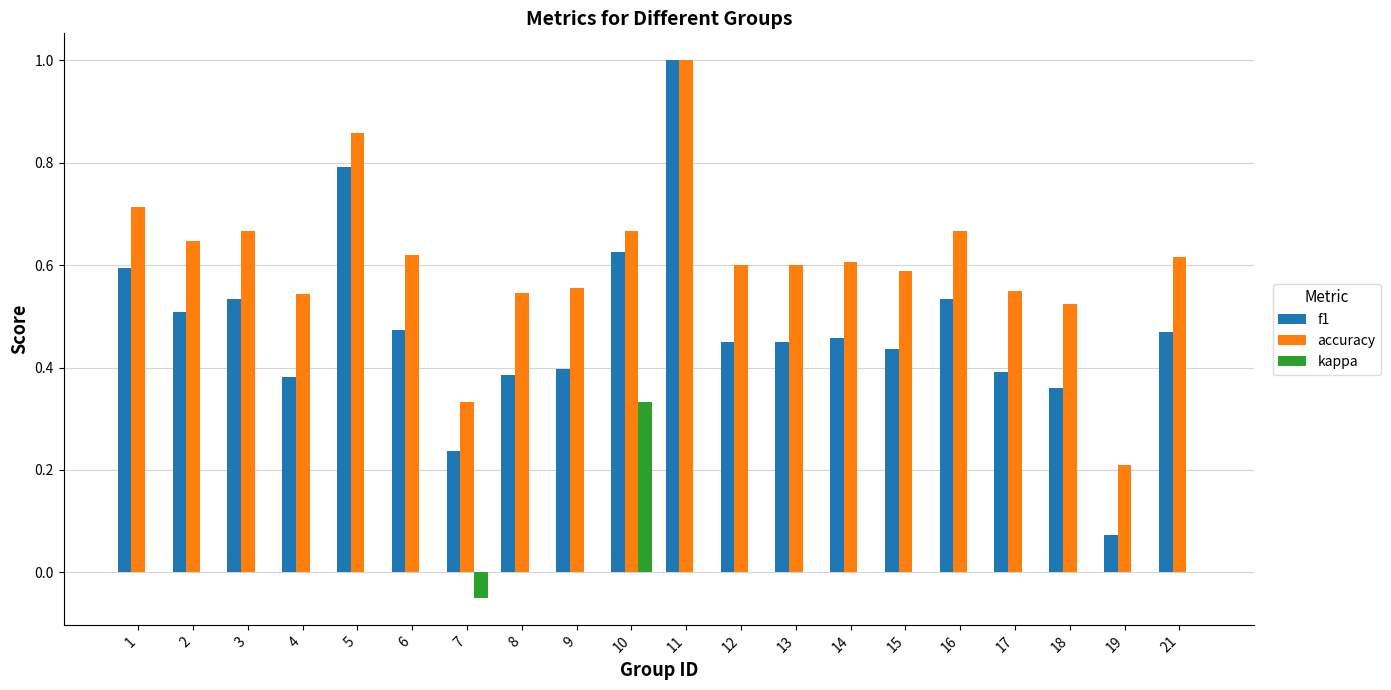

What are all the series names shown in the legend?

f1, accuracy, kappa